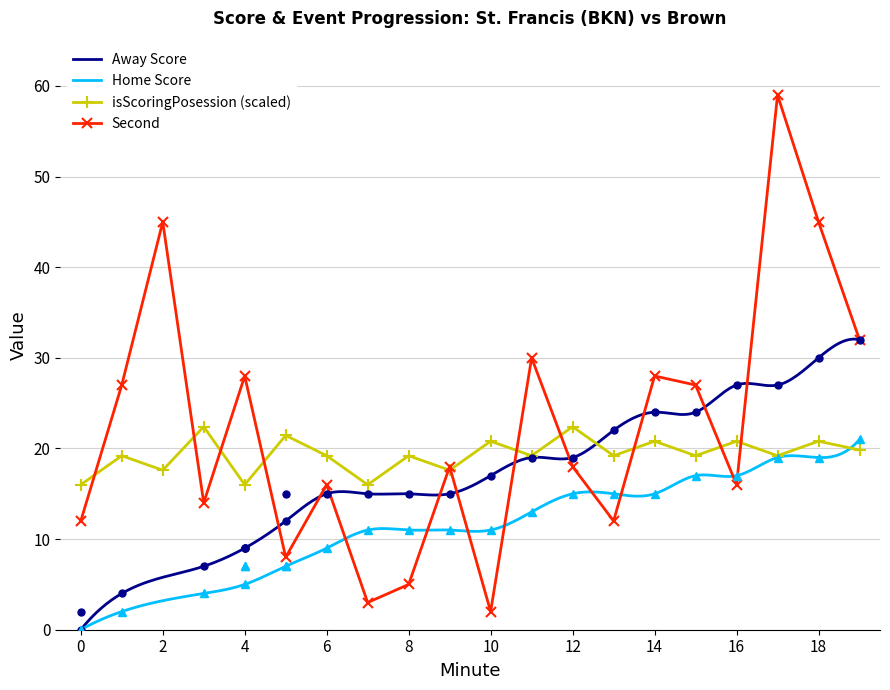

Between 9 and 19, which series saw the biggest shift?

Away Score